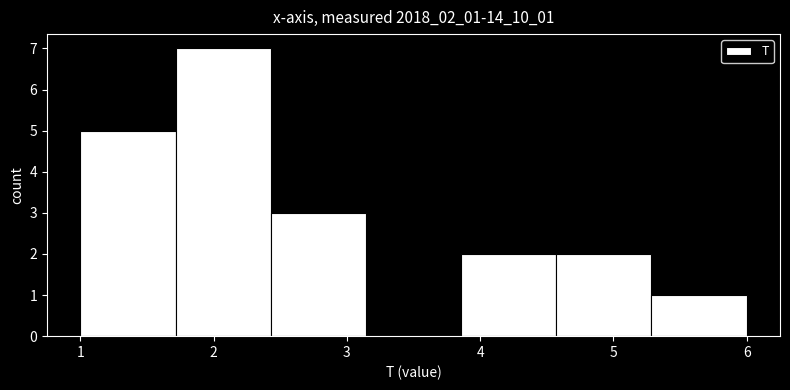

Reading left to right, list every bar in this chart as the range it spans on the x-axis followed by its height. Neither the bar edges nor the heights are printed on the chart, so give them approximately, as read against the axes.

1.0 to 1.7: 5
1.7 to 2.4: 7
2.4 to 3.1: 3
3.1 to 3.9: 0
3.9 to 4.6: 2
4.6 to 5.3: 2
5.3 to 6.0: 1